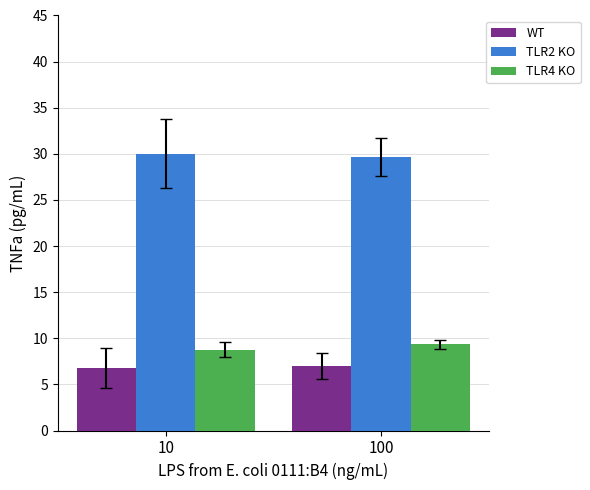

Reading right to left, list all the values displayed in this chart.

WT: 7.0	6.8
TLR2 KO: 29.7	30.0
TLR4 KO: 9.3	8.8